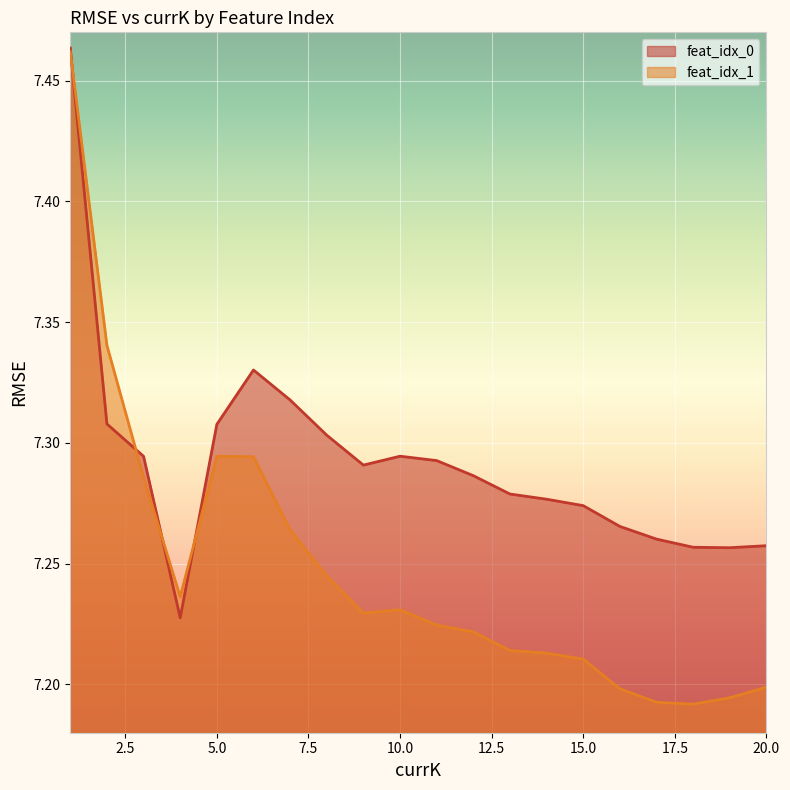

At which category does feat_idx_0 reach its first local peak?

6